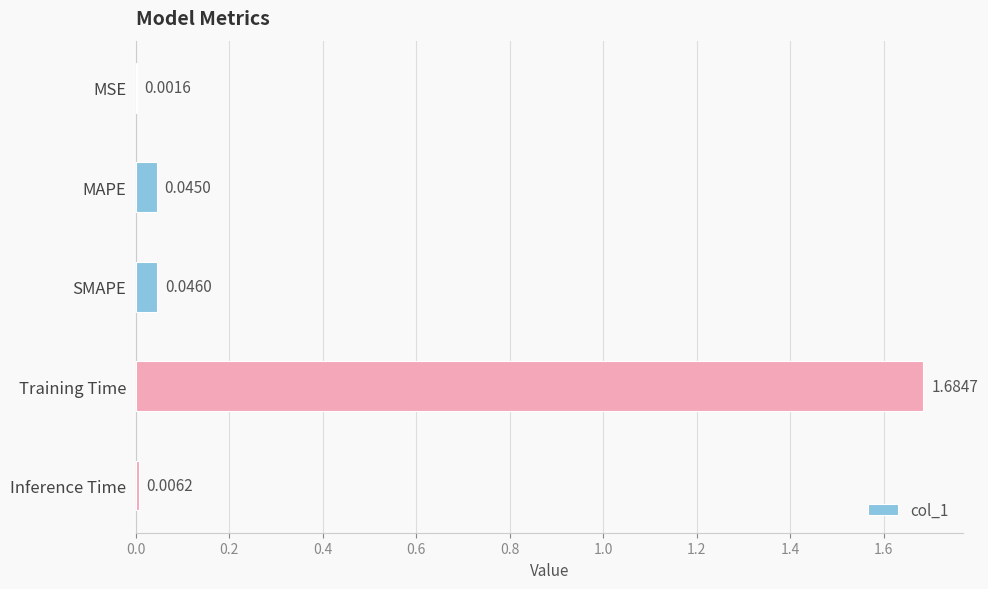

What is the sum of all values?

1.8